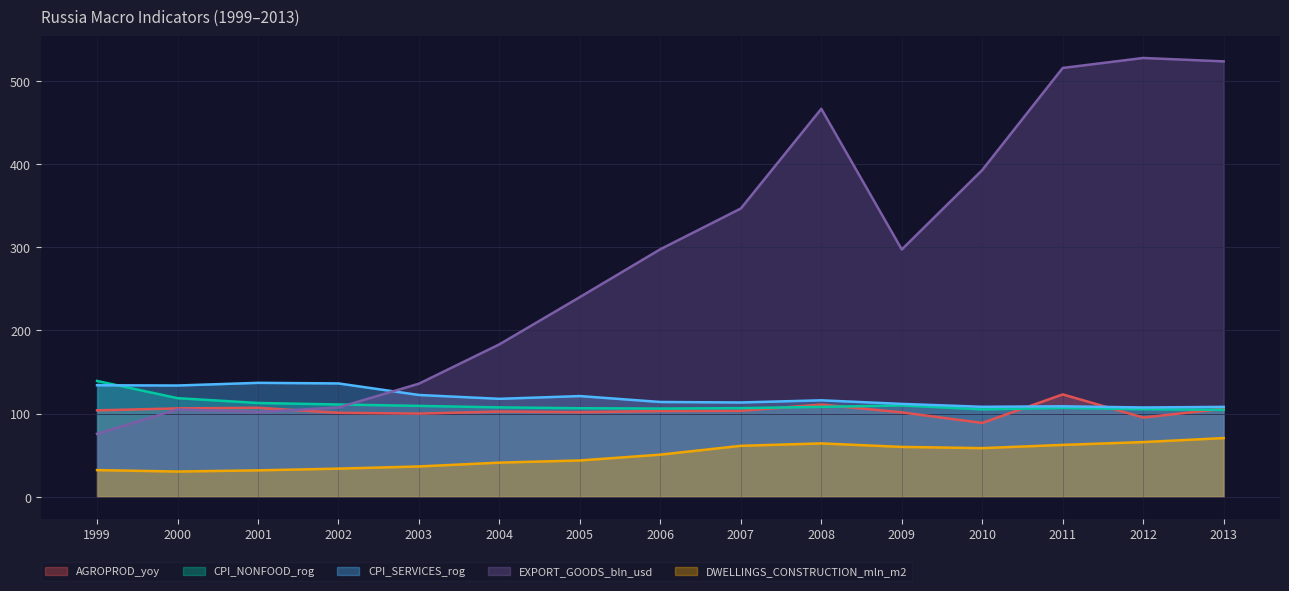

At which category is the sum across all series the highest?

2011